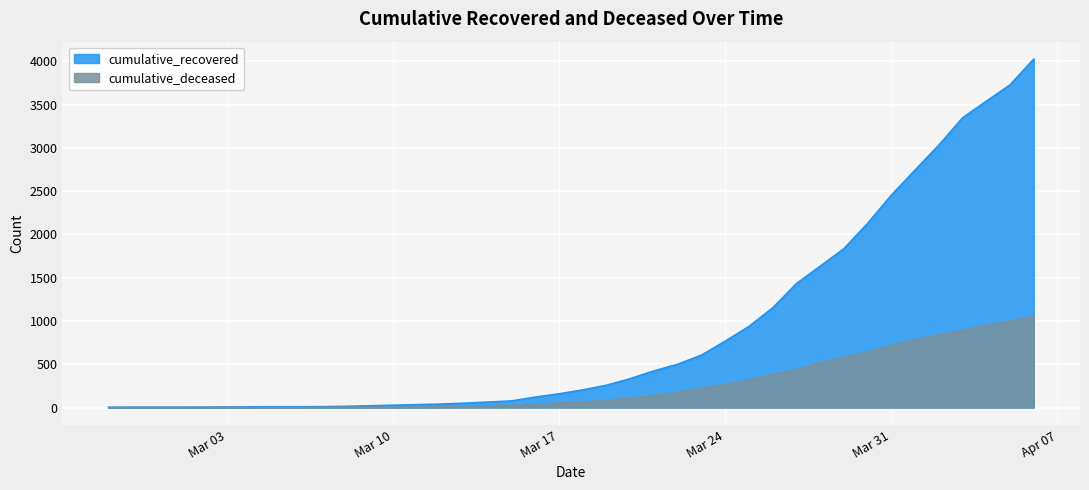

Rank the series by their maximum value, from lowest to highest.

cumulative_deceased, cumulative_recovered